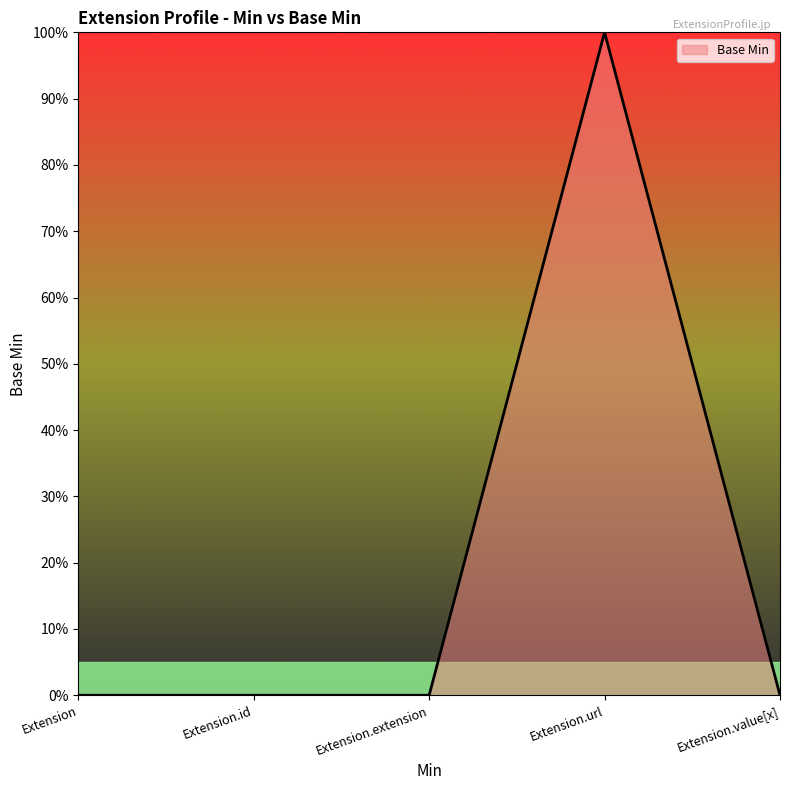

Which category has the highest value across all series?

Extension.url